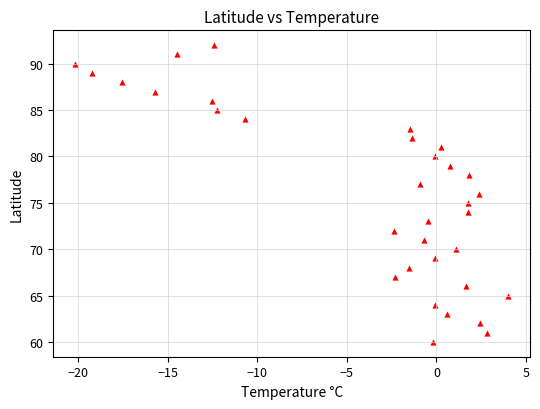

How many data points are displayed?

33